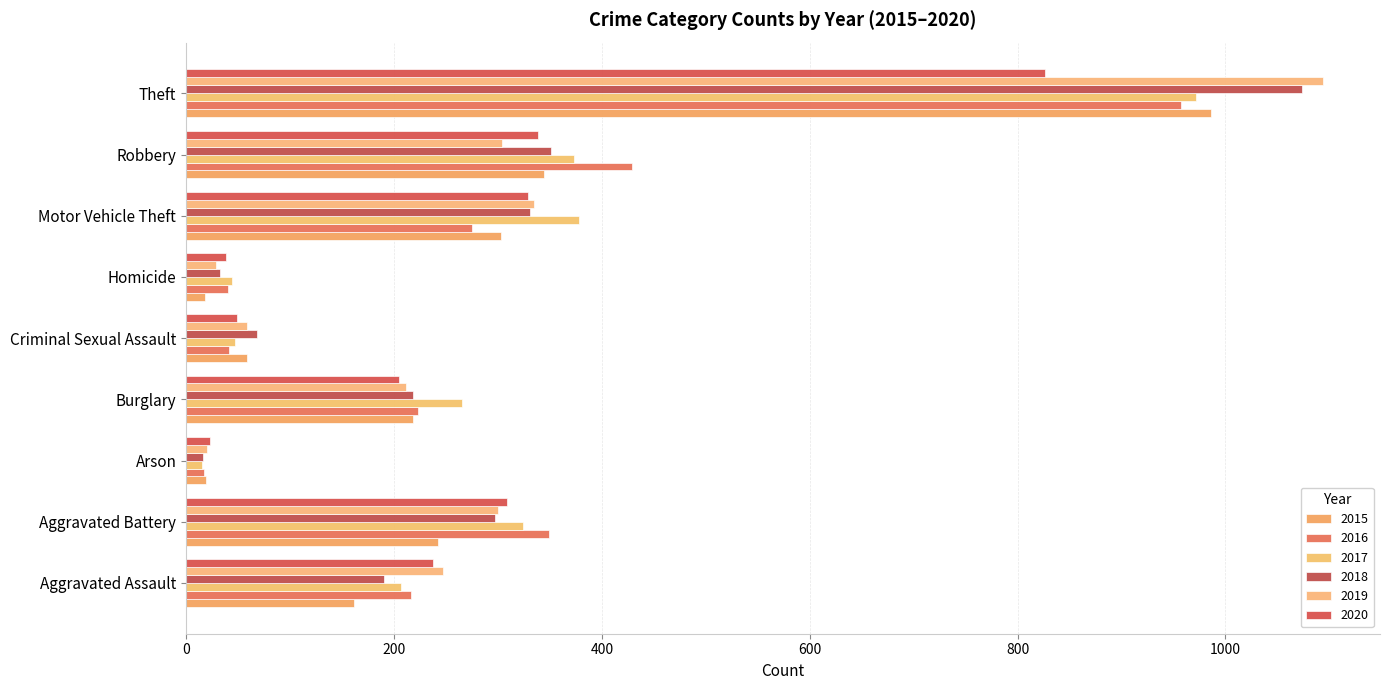

How many data points does each series have?

9